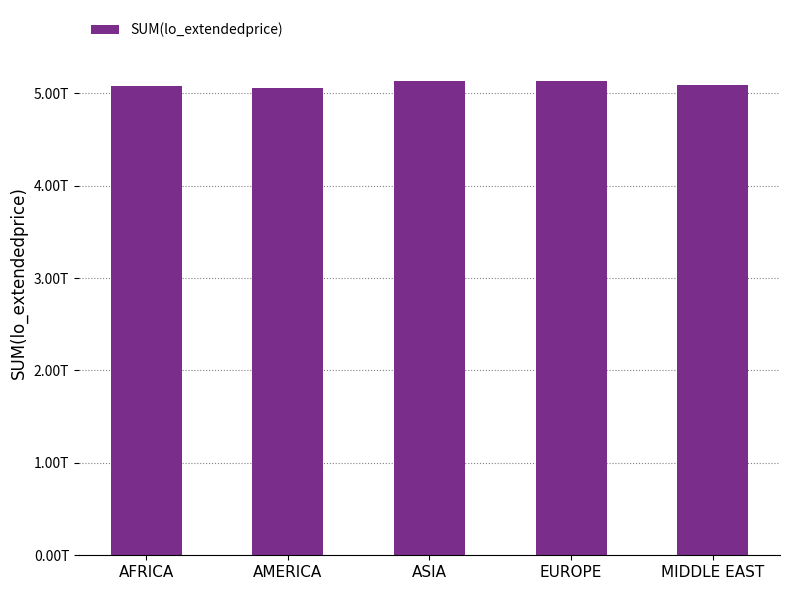

List the labels in order of value, smallest first.

AMERICA, AFRICA, MIDDLE EAST, ASIA, EUROPE